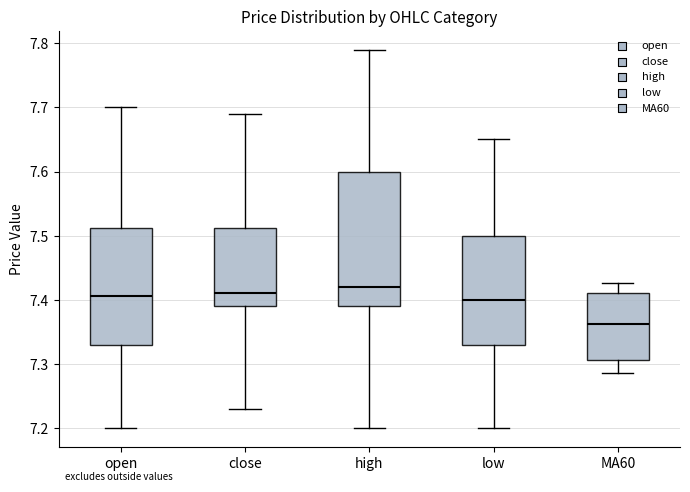

Which box is the tallest, from its lower edge to its upper edge?

high